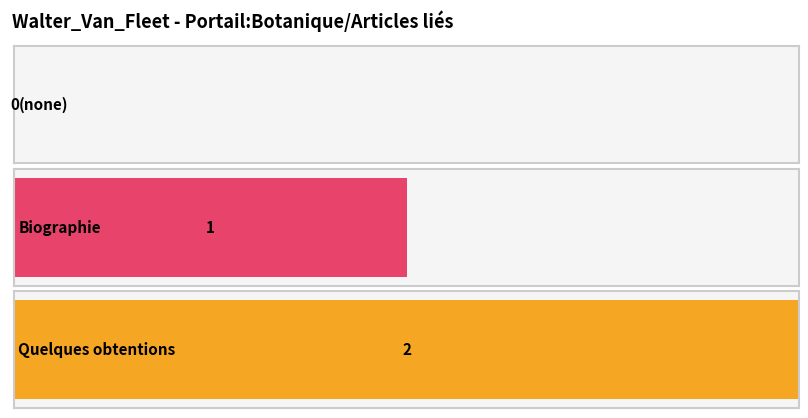

Reading left to right, list all the values displayed in this chart.

0	1	2